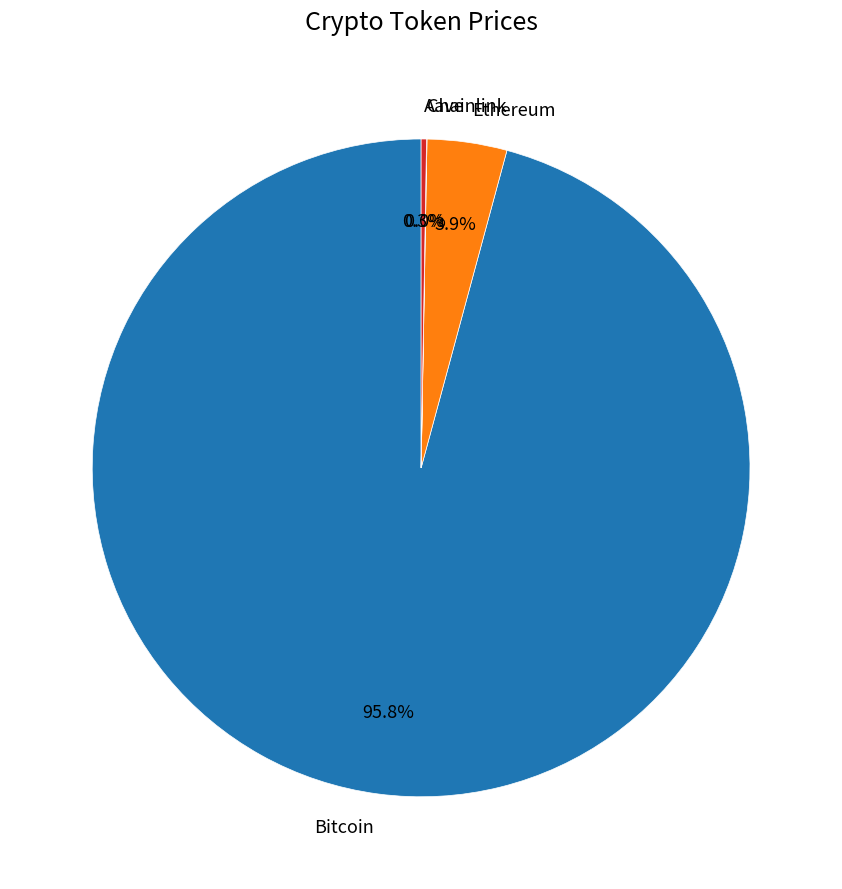

Between Bitcoin and Ethereum, which is larger?

Bitcoin